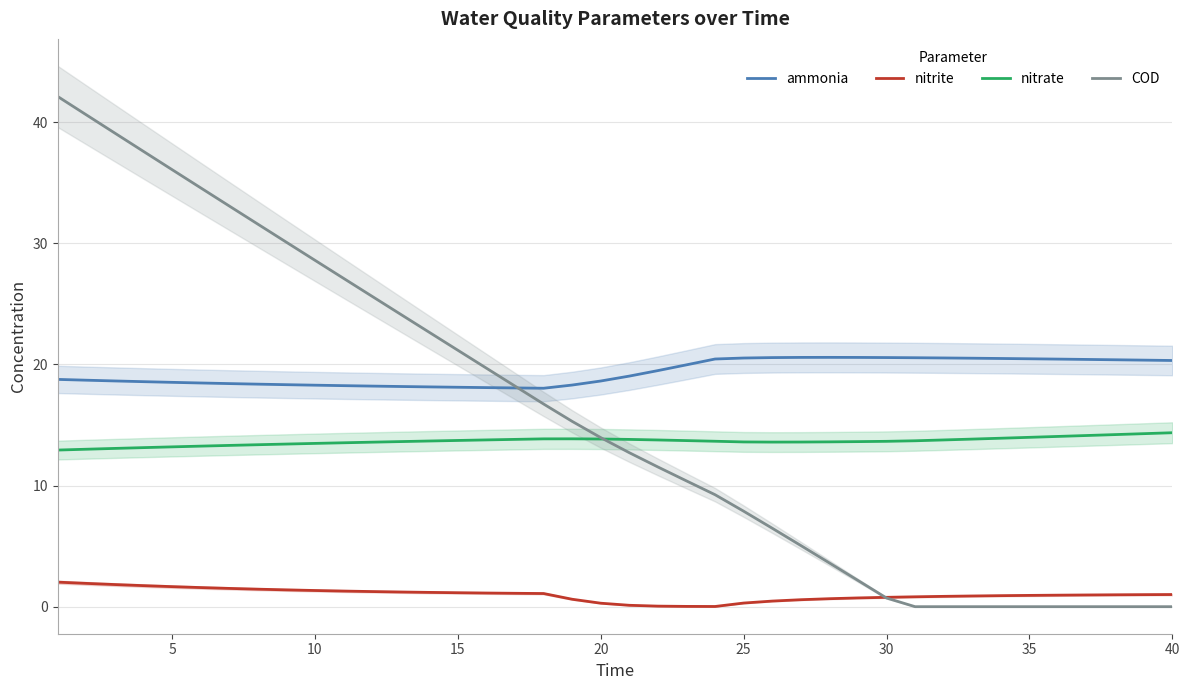

True or false: ammonia and nitrate intersect in this chart.

False